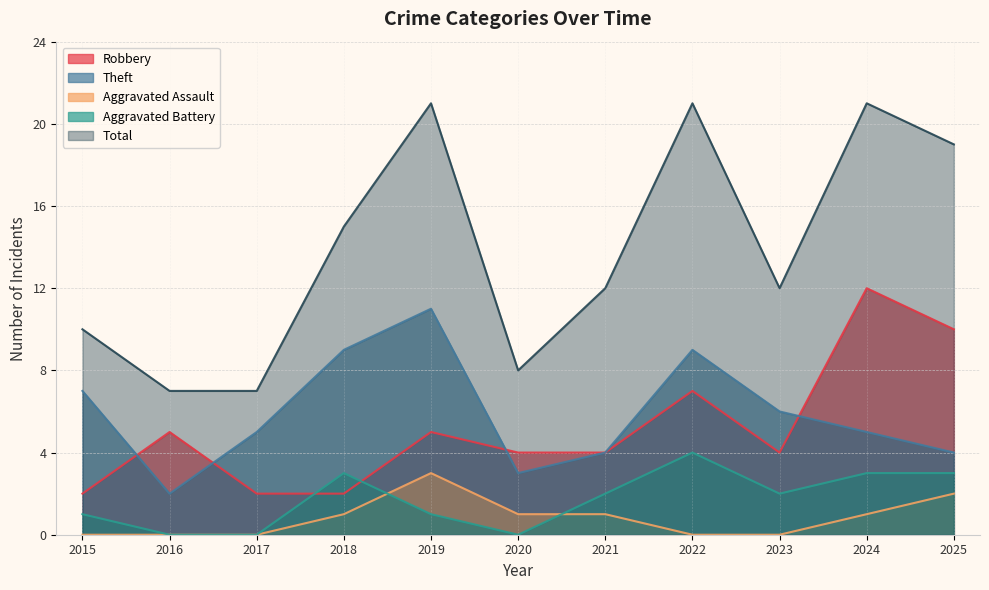

Between which two adjacent categories do Aggravated Battery and Aggravated Assault first intersect?

2018 and 2019